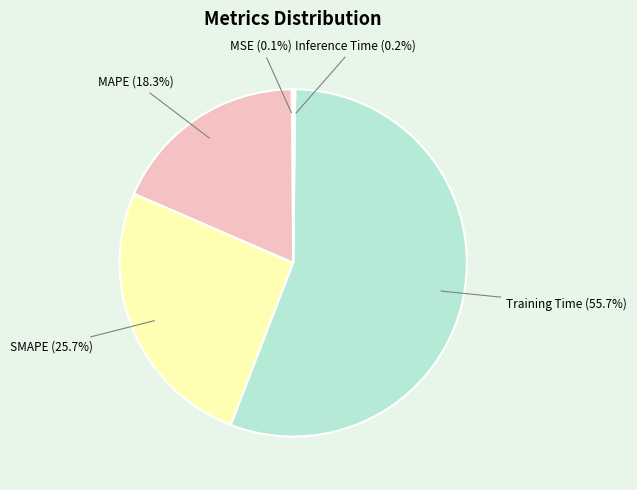

Is there a majority slice in this chart?

Yes